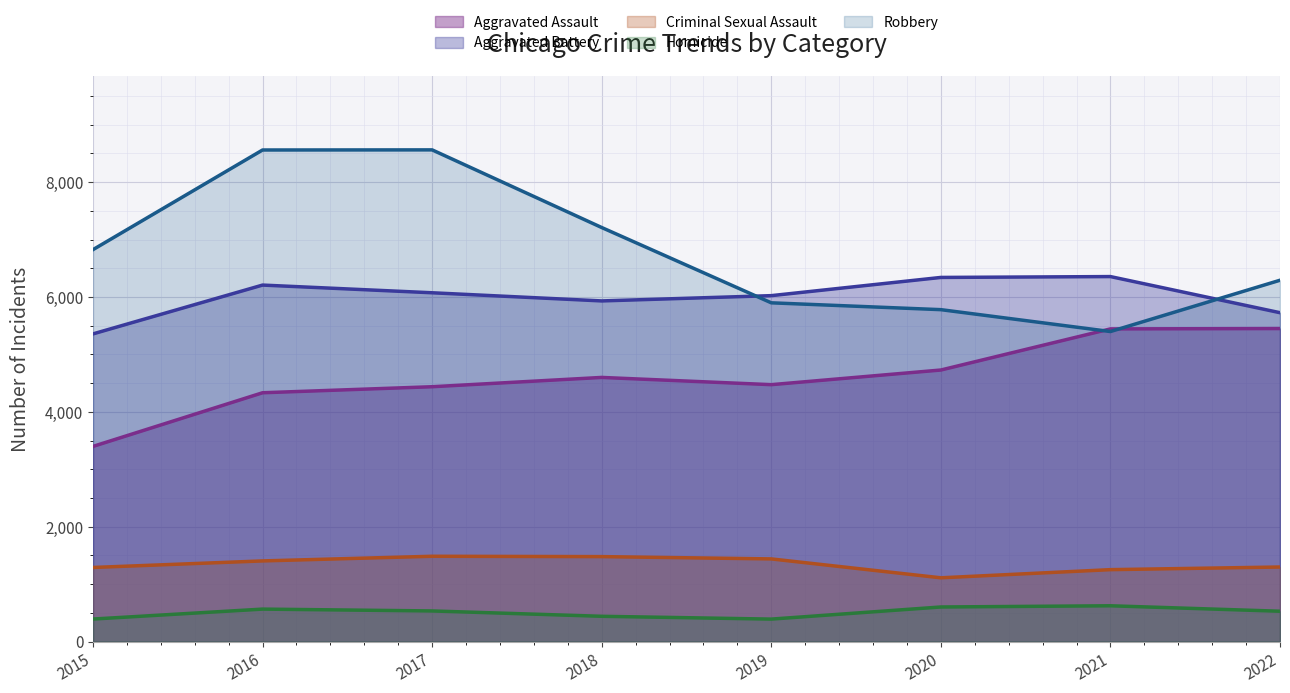

What is the value of the Robbery point at the 7th from the left?

5398